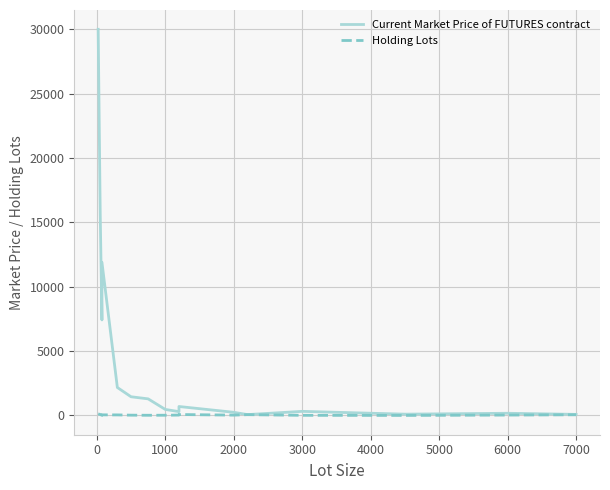

List the series in order of their peak value, highest first.

Current Market Price of FUTURES contract, Holding Lots